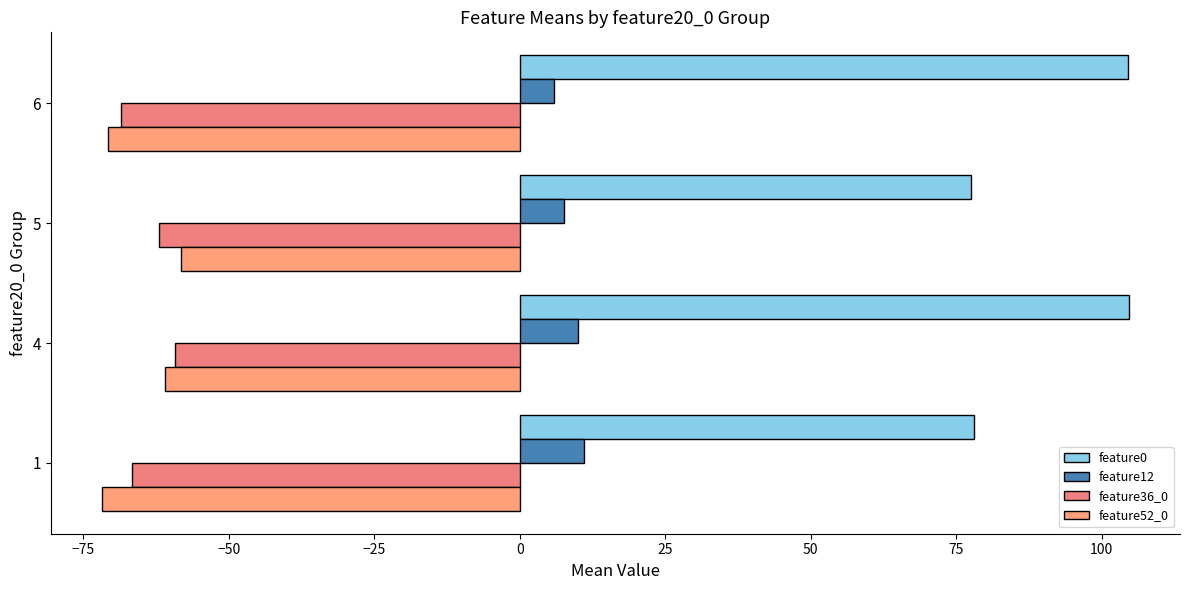

Which series has the widest spread of values?

feature0